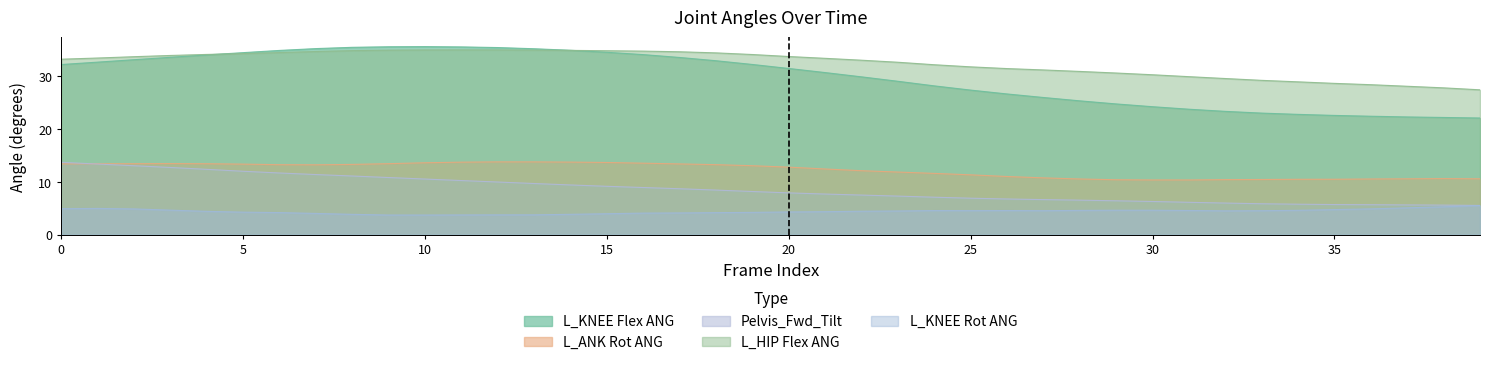

Reading left to right, extract all data points from this chart.

L_KNEE Flex ANG: 32.3	32.7	33.2	33.6	34.1	34.5	34.9	35.3	35.5	35.6	35.7	35.6	35.5	35.3	35.0	34.6	34.1	33.6	33.0	32.3	31.5	30.7	29.9	29.1	28.2	27.4	26.7	26.0	25.4	24.8	24.3	23.8	23.4	23.0	22.8	22.6	22.5	22.3	22.2	22.1
L_ANK Rot ANG: 13.4	13.4	13.5	13.5	13.4	13.4	13.3	13.2	13.3	13.5	13.6	13.7	13.8	13.8	13.8	13.7	13.6	13.4	13.3	13.1	12.8	12.4	12.1	11.9	11.6	11.3	11.0	10.8	10.6	10.4	10.4	10.4	10.4	10.5	10.5	10.5	10.6	10.6	10.6	10.6
Pelvis_Fwd_Tilt: 13.7	13.4	13.1	12.7	12.4	12.0	11.7	11.4	11.1	10.8	10.5	10.3	10.0	9.7	9.4	9.2	8.9	8.7	8.4	8.2	7.9	7.7	7.5	7.3	7.1	6.9	6.8	6.6	6.5	6.4	6.3	6.1	6.0	5.9	5.8	5.7	5.7	5.6	5.6	5.5
L_HIP Flex ANG: 33.3	33.5	33.7	34.0	34.2	34.3	34.5	34.7	34.9	35.0	35.0	35.0	35.0	35.0	34.9	34.9	34.8	34.7	34.5	34.2	33.8	33.4	33.1	32.7	32.2	31.8	31.5	31.2	30.9	30.6	30.3	30.0	29.6	29.3	29.0	28.7	28.4	28.1	27.8	27.5
L_KNEE Rot ANG: 4.9	5.0	4.9	4.6	4.4	4.3	4.2	4.0	3.8	3.7	3.7	3.7	3.8	3.8	3.9	4.0	4.1	4.1	4.2	4.2	4.3	4.4	4.4	4.5	4.6	4.5	4.6	4.5	4.6	4.6	4.6	4.6	4.5	4.5	4.6	4.7	4.9	5.1	5.3	5.5